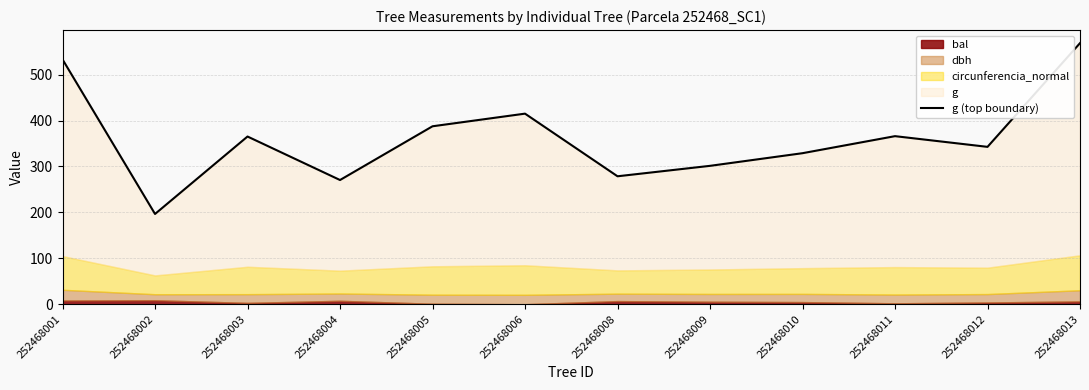

What is the value of the 5th point from the left?

387.4